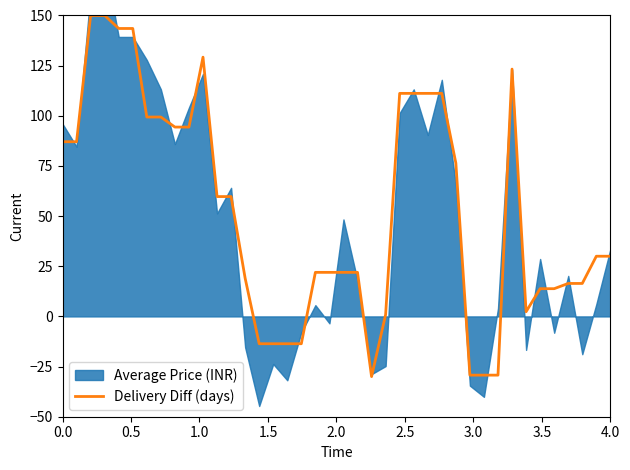

What is the maximum value for Delivery Diff (days)?

150.0